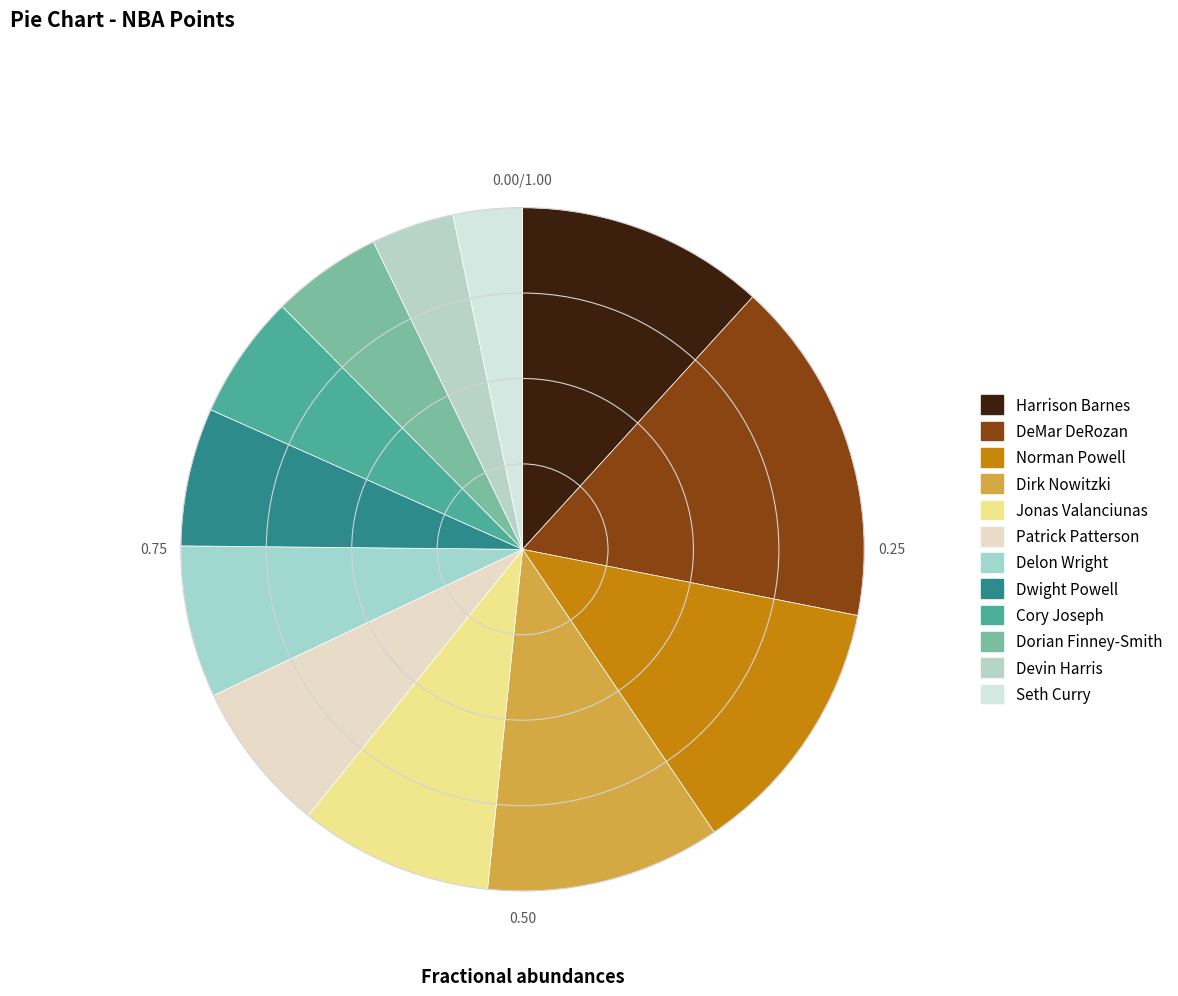

What percentage do Cory Joseph and DeMar DeRozan together represent?

22.2%